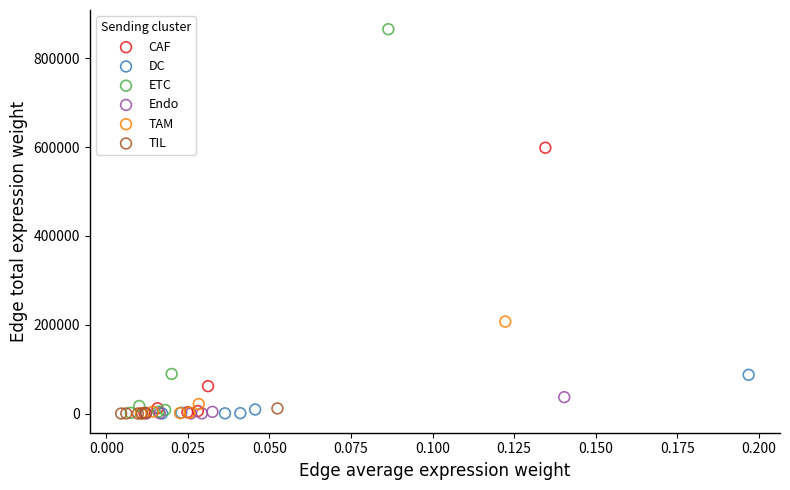

Which series has the widest spread of Y values?

ETC